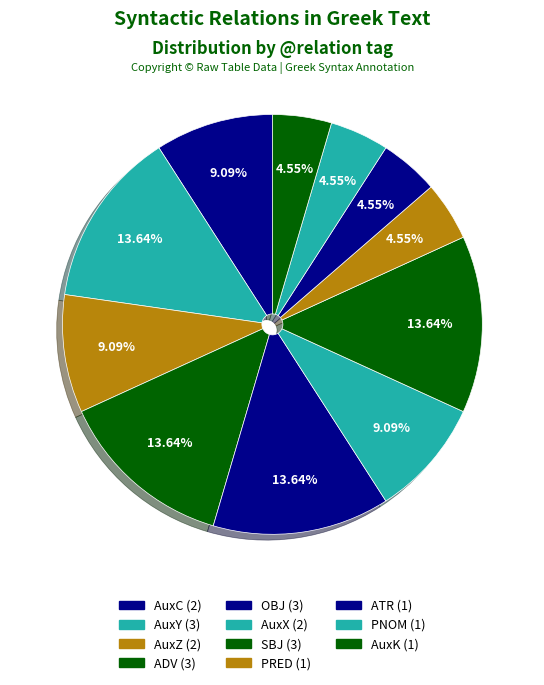

True or false: SBJ accounts for 20% of the total.

False